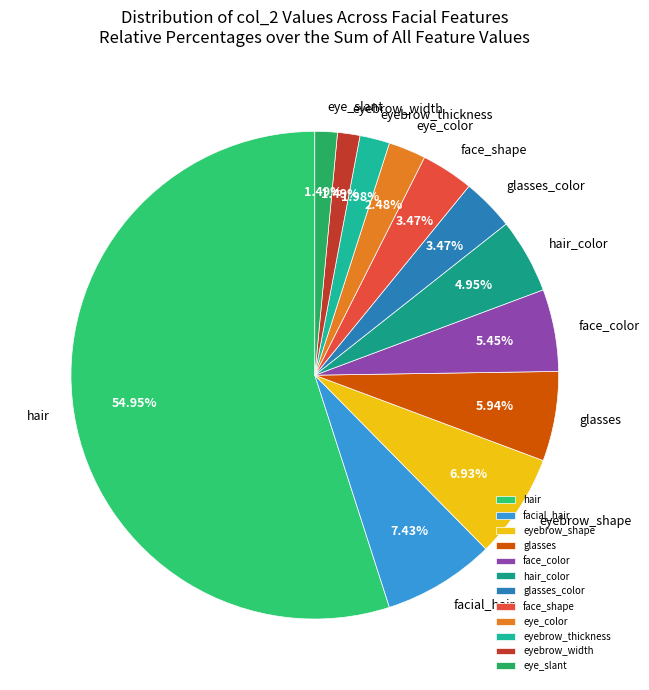

Which category accounts for the majority?

hair